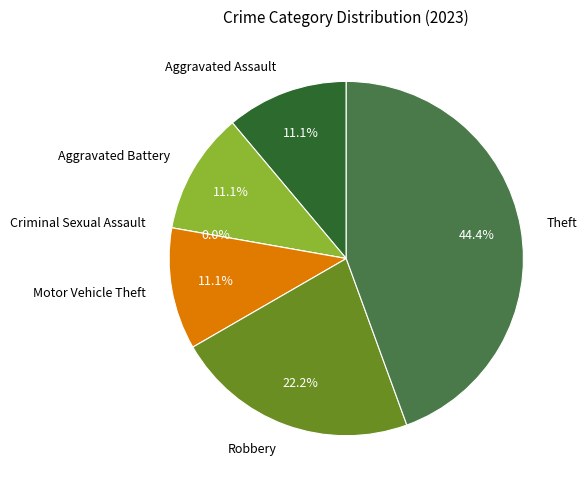

Count the number of slices in the pie.

6